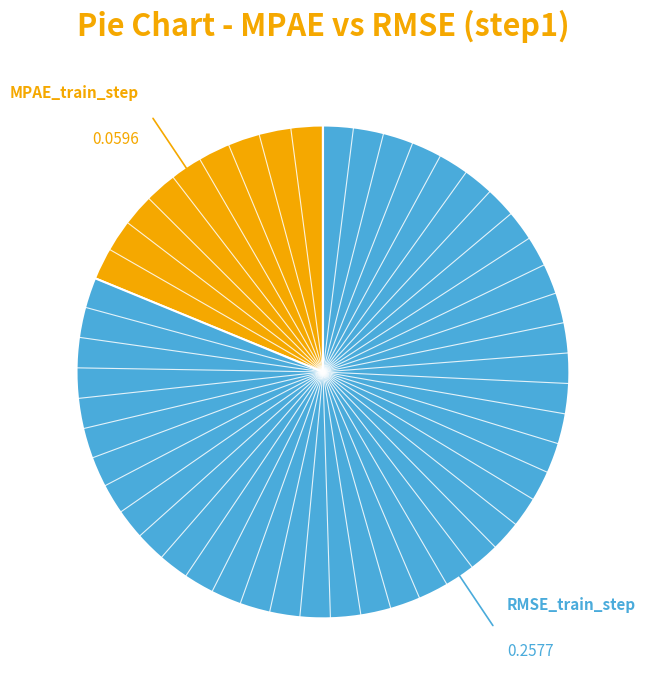

Is the sum of RMSE_train_step and MPAE_train_step greater than half?

Yes